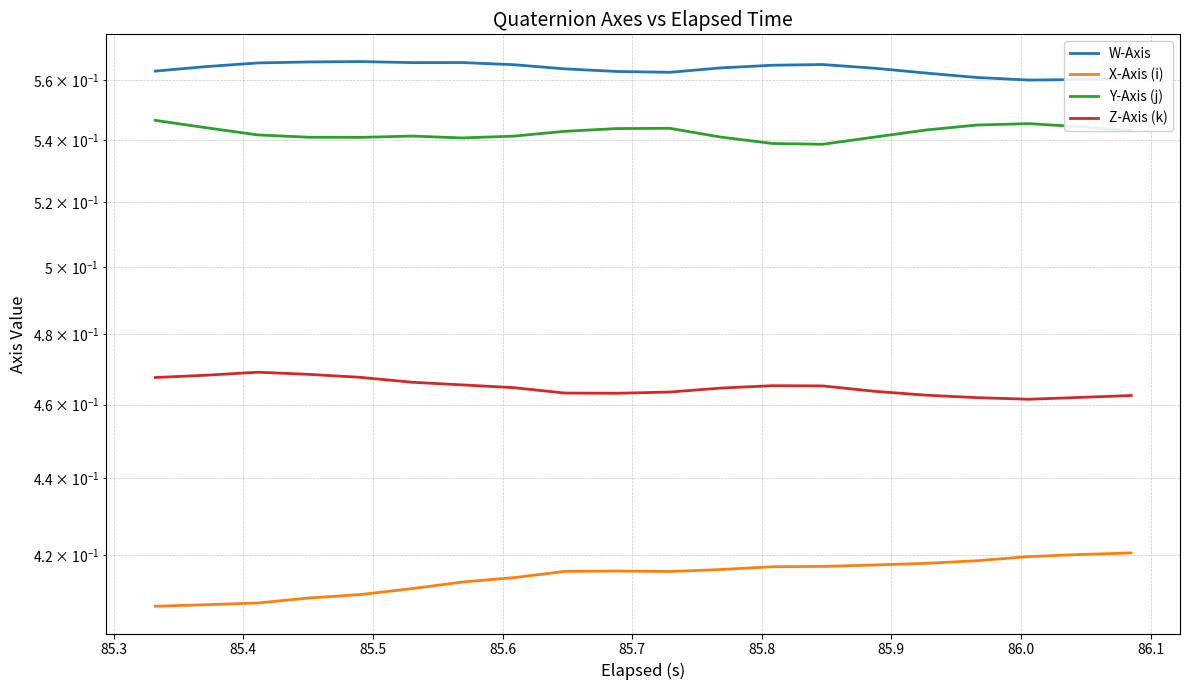

What is the maximum value for X-Axis (i)?

0.4